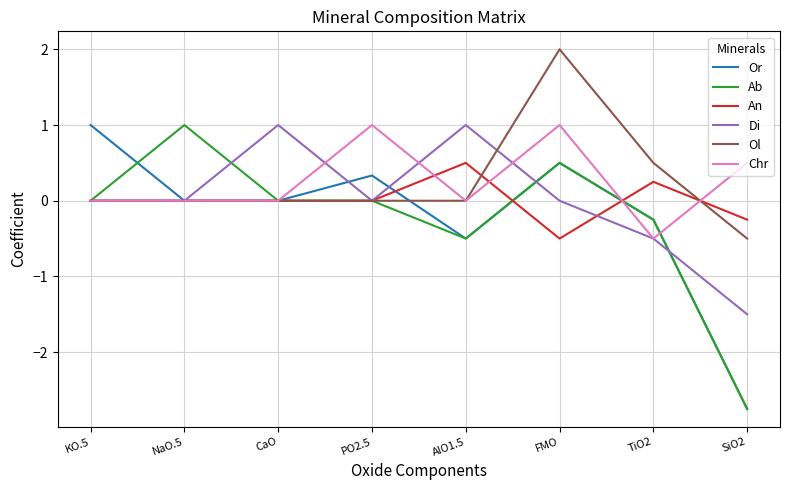

In Ol, how many points are higher than both neighbors (excluding endpoints)?

1